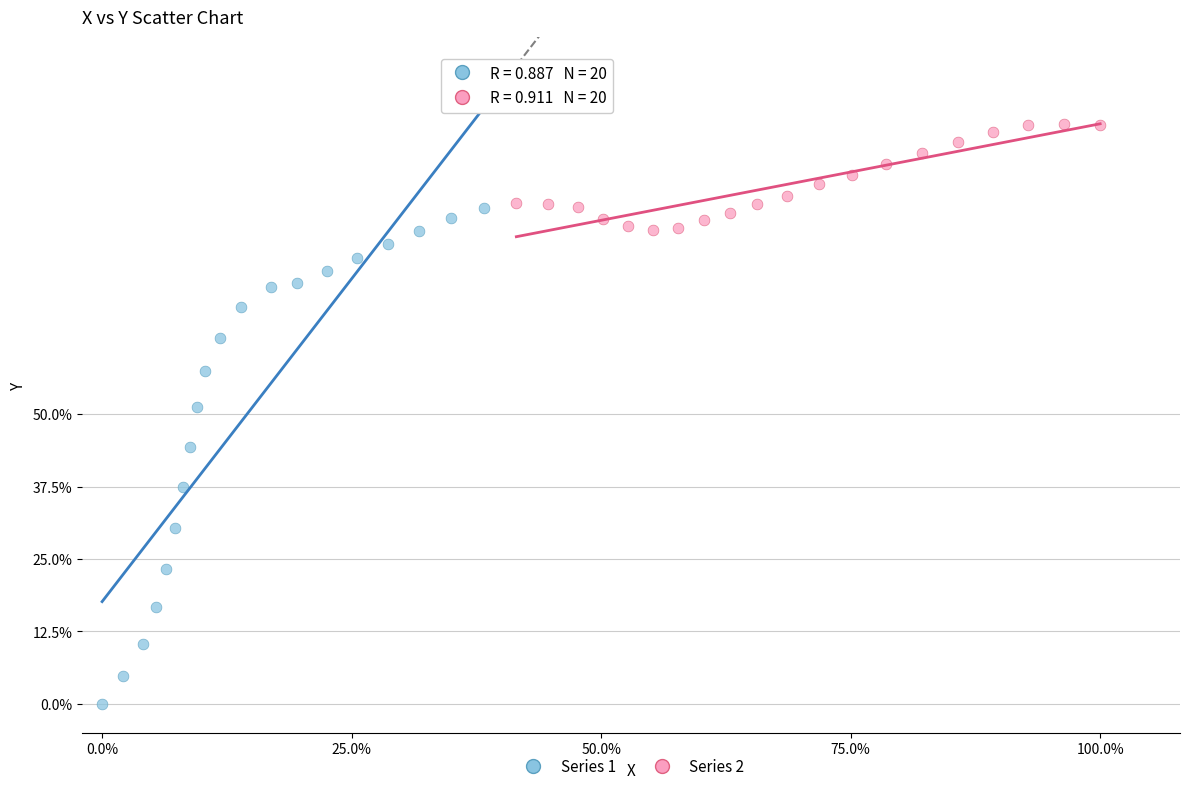

Which series contains the lowest Y value?

Series 1